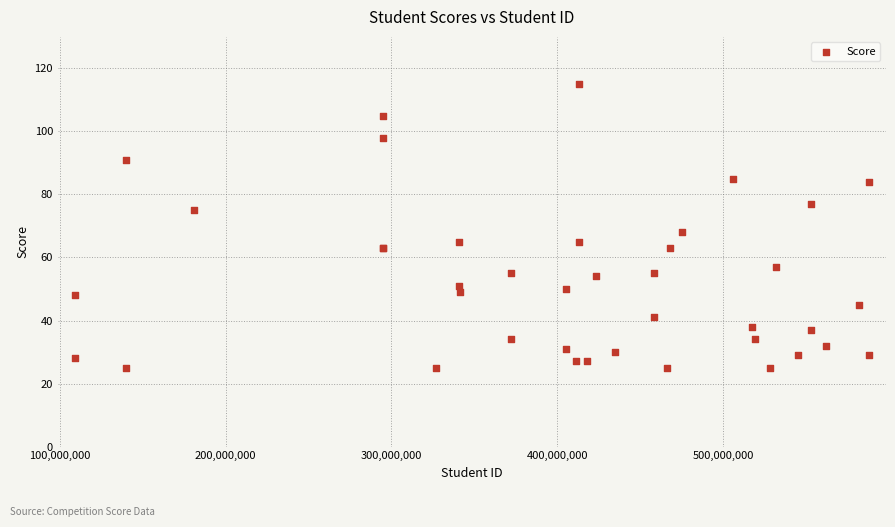

What Y value in the scatter plot is closest to 70?

68